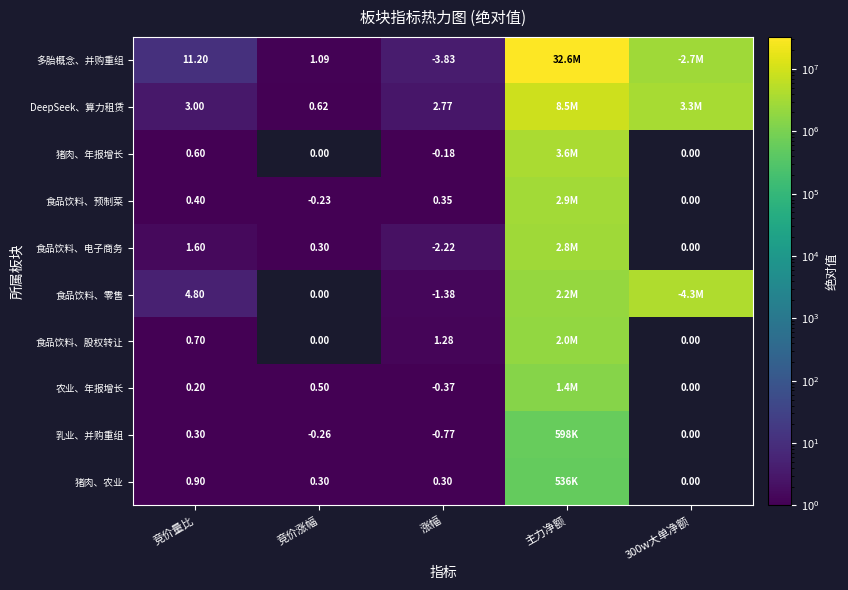

Where is 猪肉、农业 nearest to the value 267940?

竞价量比